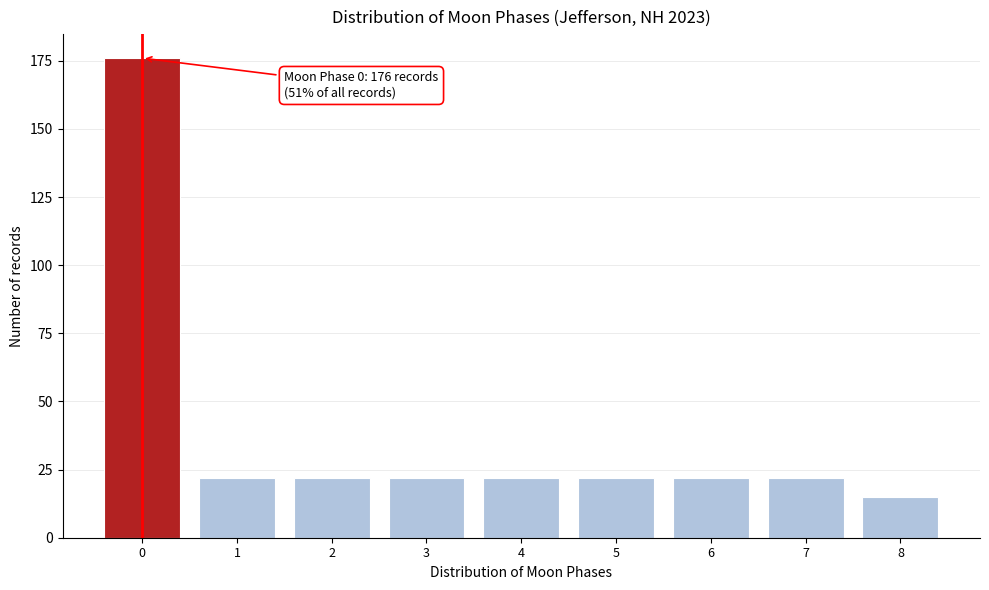

Reading left to right, extract all data points from this chart.

176	22	22	22	22	22	22	22	15